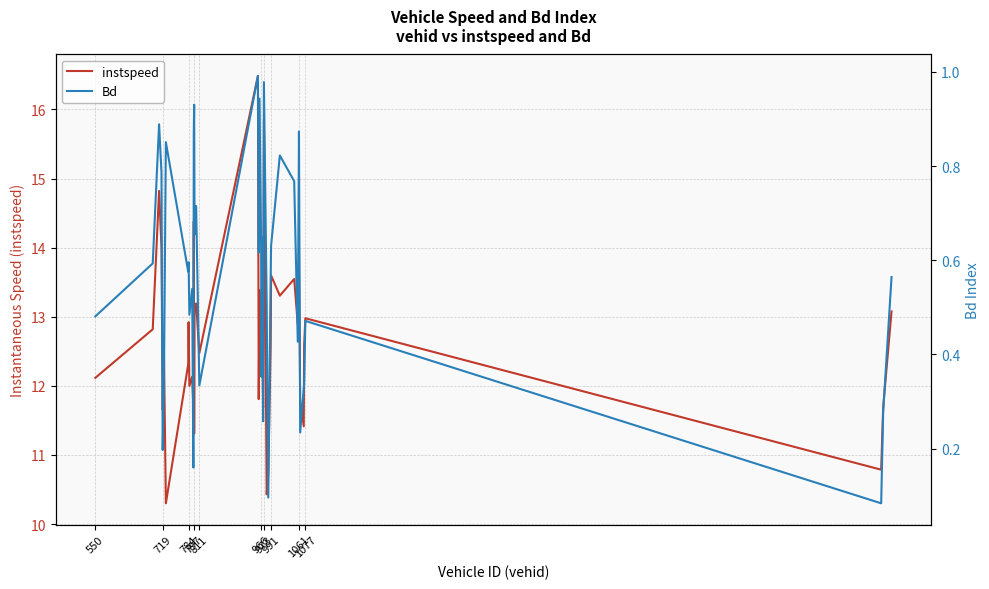

What is the greatest value displayed?

16.5